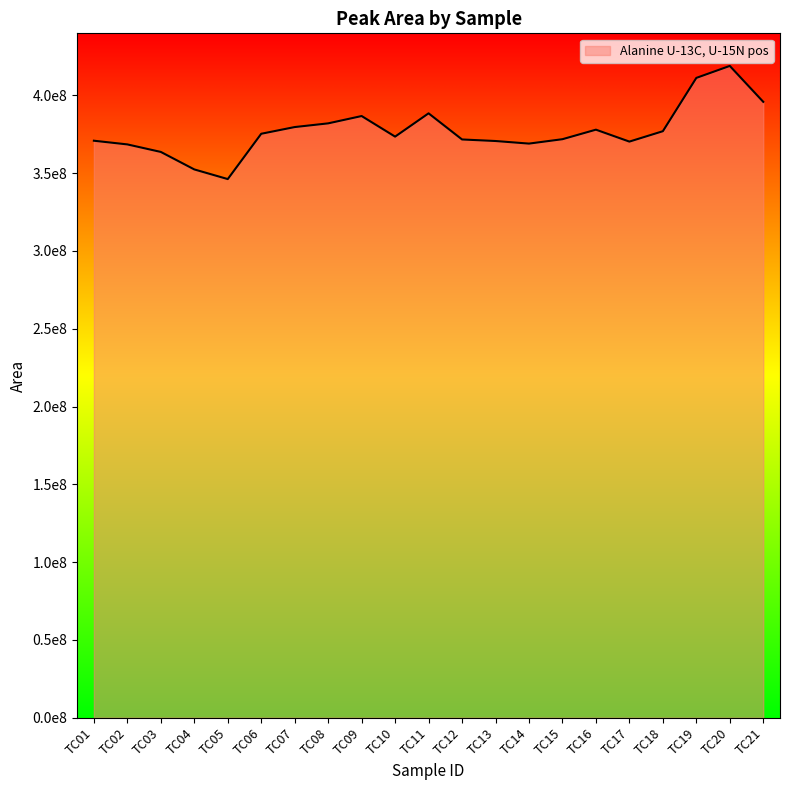

Does the chart display data point markers on the line(s)?

No